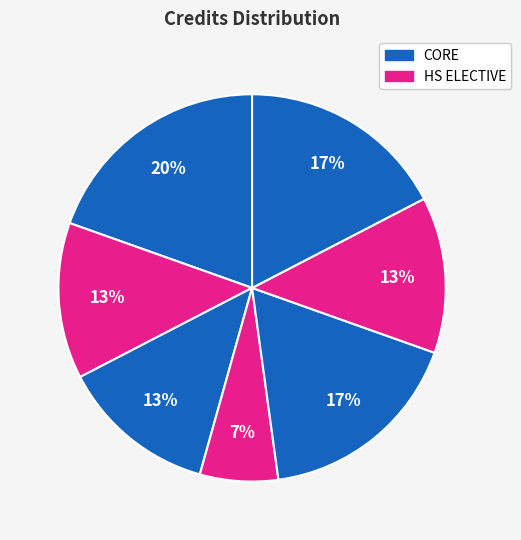

How many segments does this pie chart have?

7